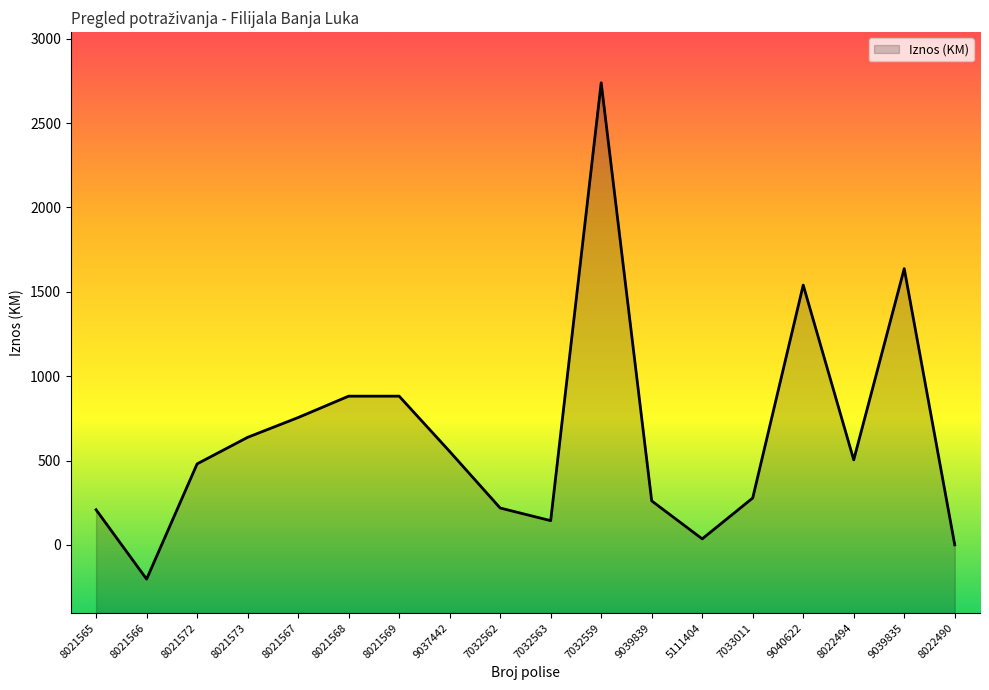

What is the difference between the maximum and minimum values?

2941.7